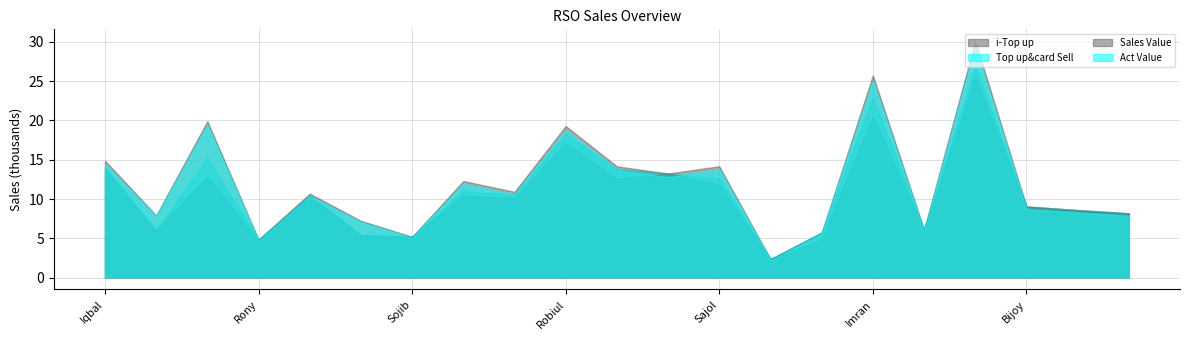

The Sales Value series shows 5.2 at Sojib. True or false?

True